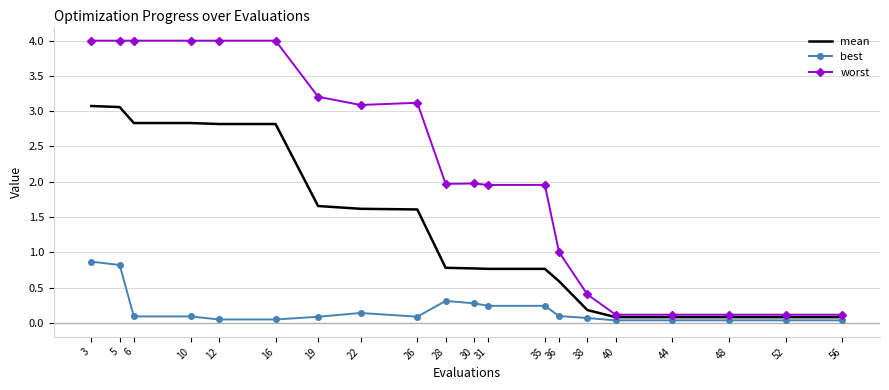

Rank the series by their maximum value, from highest to lowest.

worst, mean, best